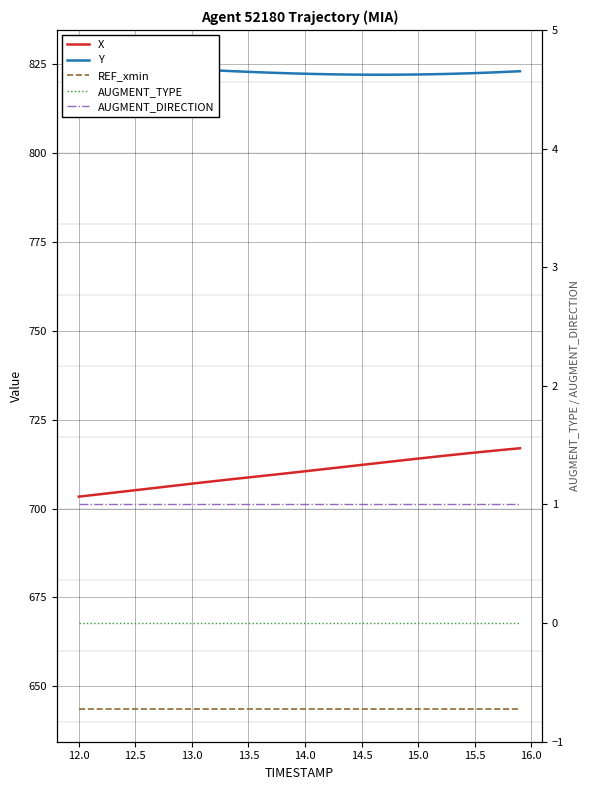

The value of X at 15.0 is 971.8. True or false?

False